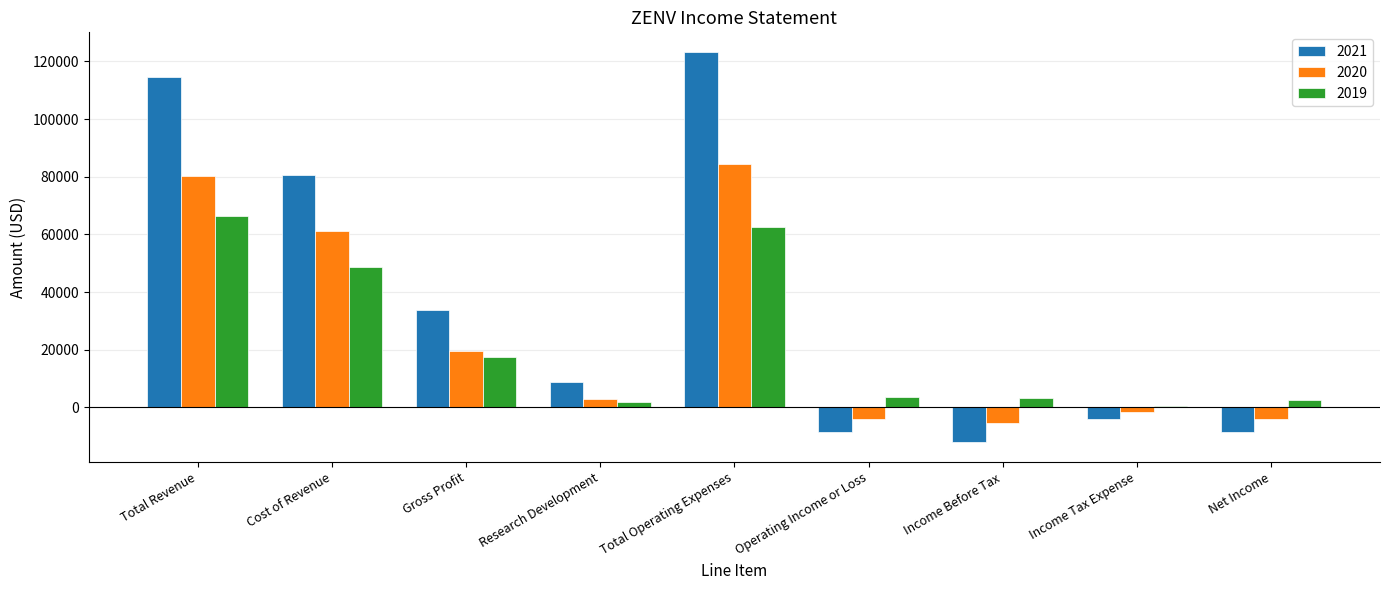

What is the label of the 4th bar from the left?

Research Development